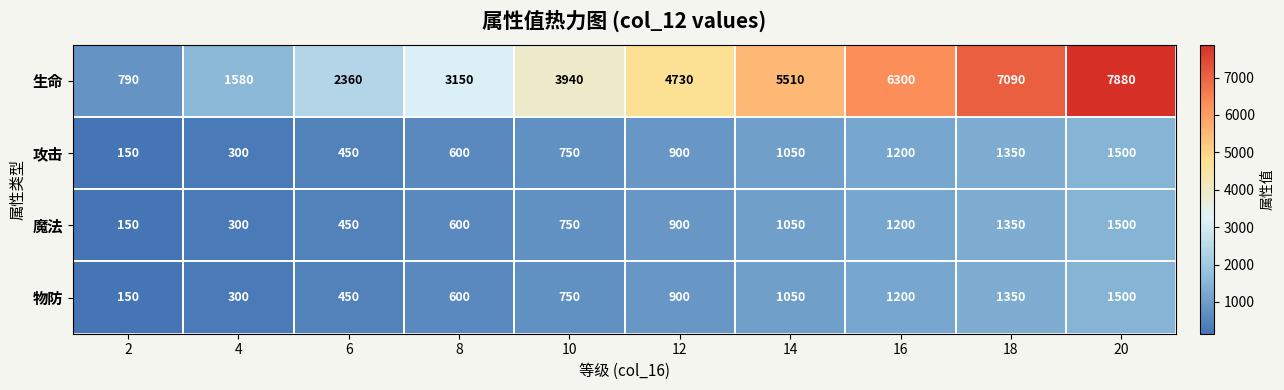

How many categories are shown in the chart?

10